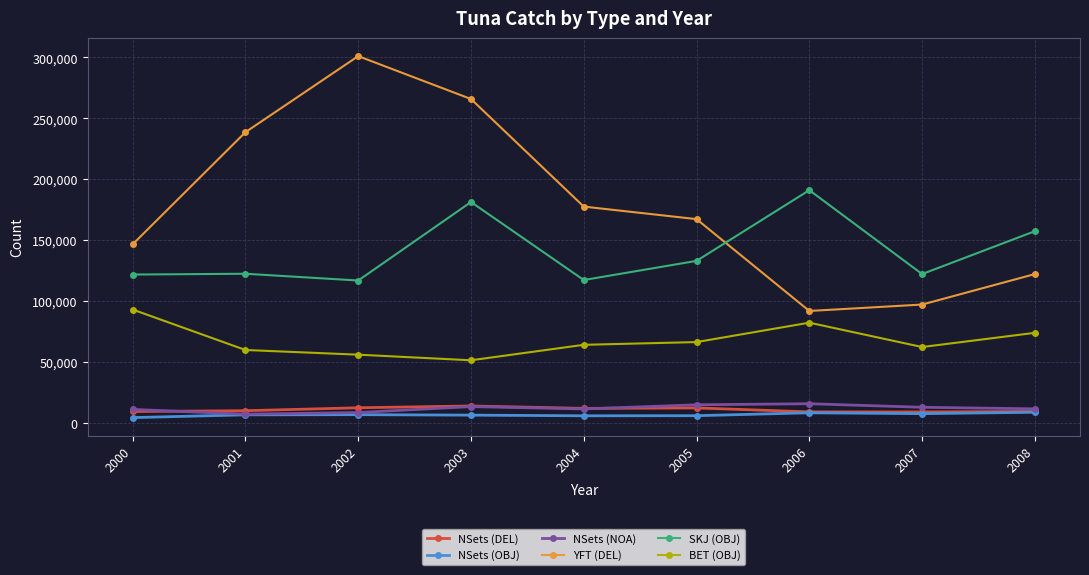

Where do YFT (DEL) and SKJ (OBJ) first cross each other?

2005 and 2006